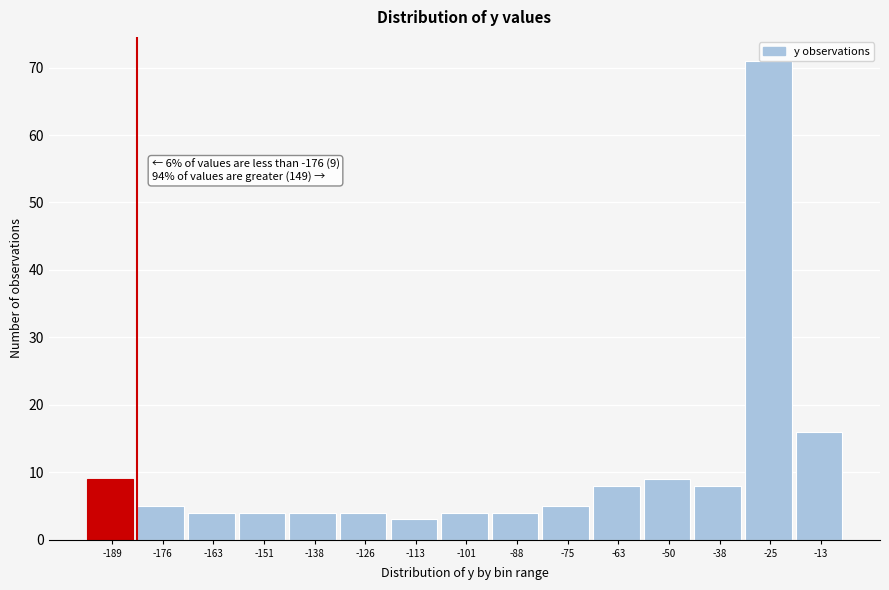

What is the smallest value displayed?

3